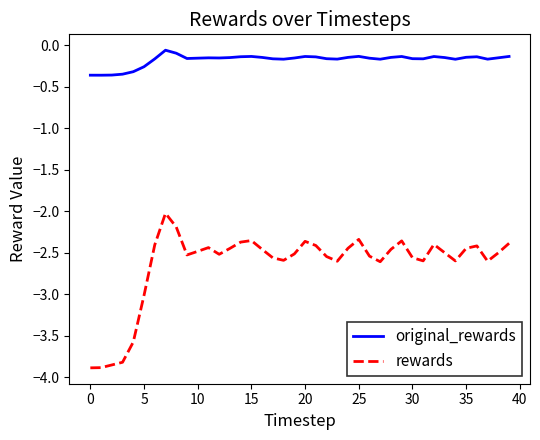

Rank the series by their maximum value, from lowest to highest.

rewards, original_rewards